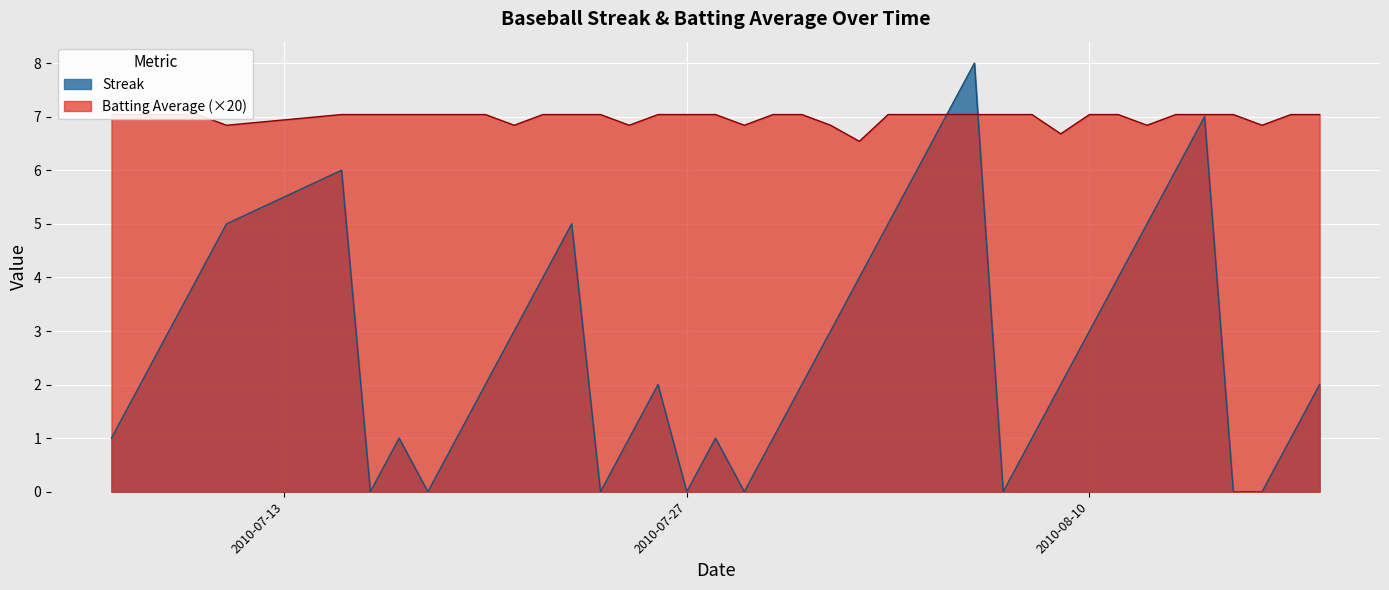

What is the value of the Batting Average1 point at the 40th from the left?

7.0